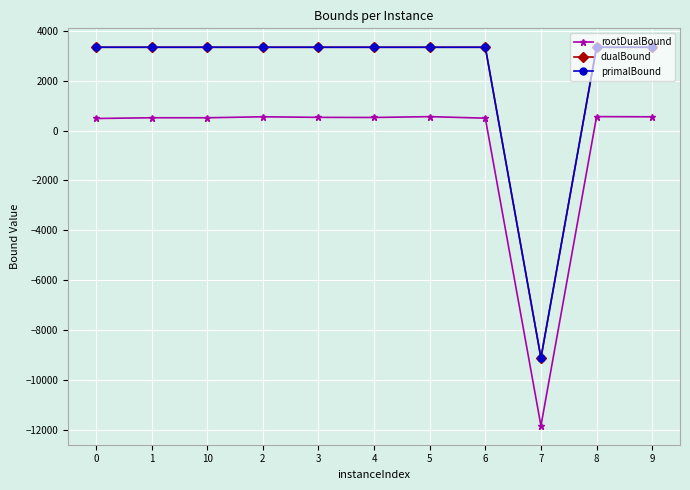

Is the value of primalBound at 7 greater than the value of rootDualBound at 10?

No